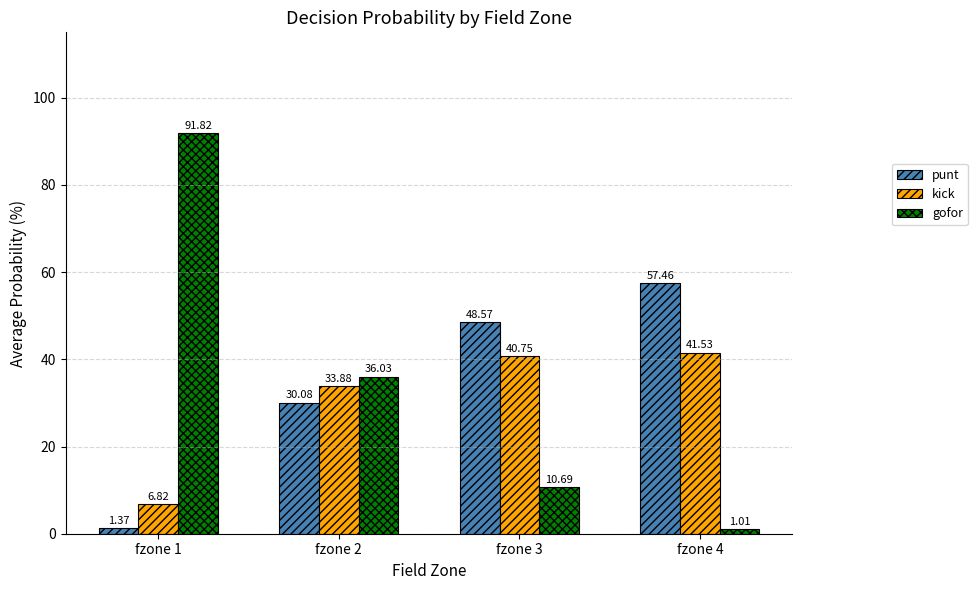

At which label does kick reach its minimum?

fzone 1